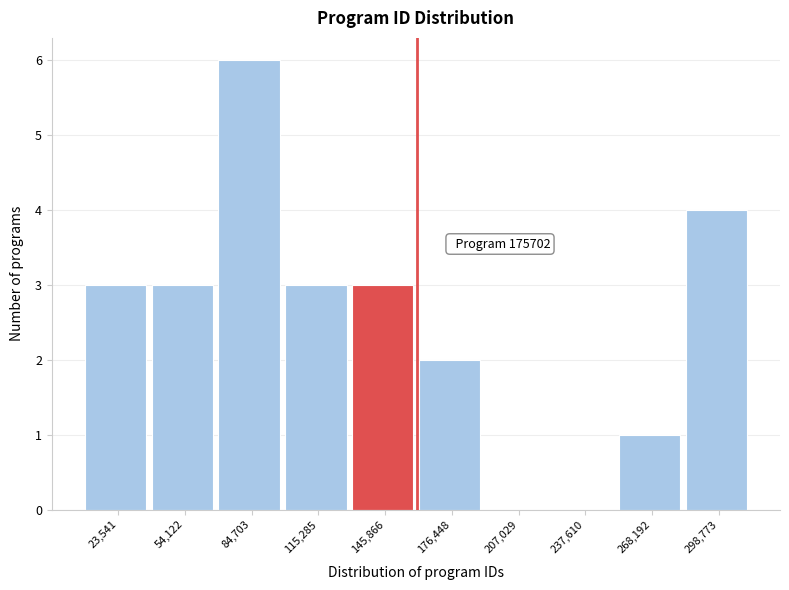

Reading right to left, list all the values displayed in this chart.

298,773=4	268,192=1	237,610=0	207,029=0	176,448=2	145,866=3	115,285=3	84,703=6	54,122=3	23,541=3